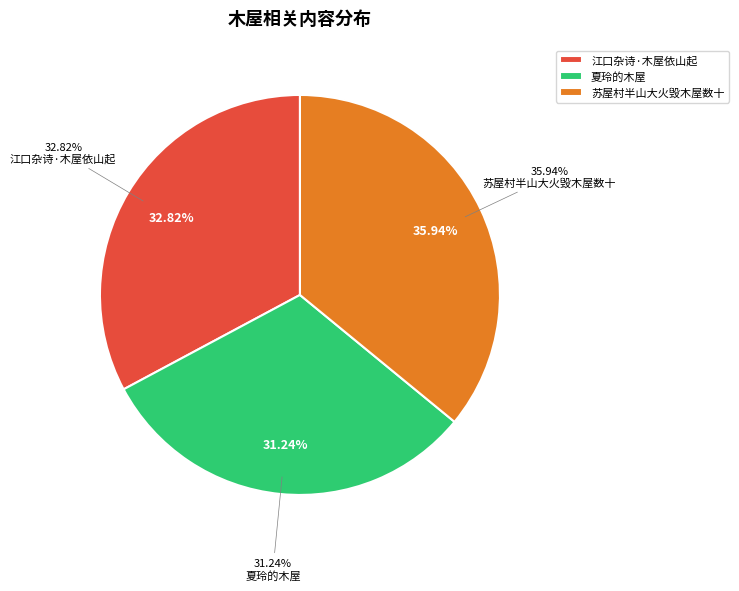

Is the sum of 夏玲的木屋 and 江口杂诗·木屋依山起 greater than half?

Yes